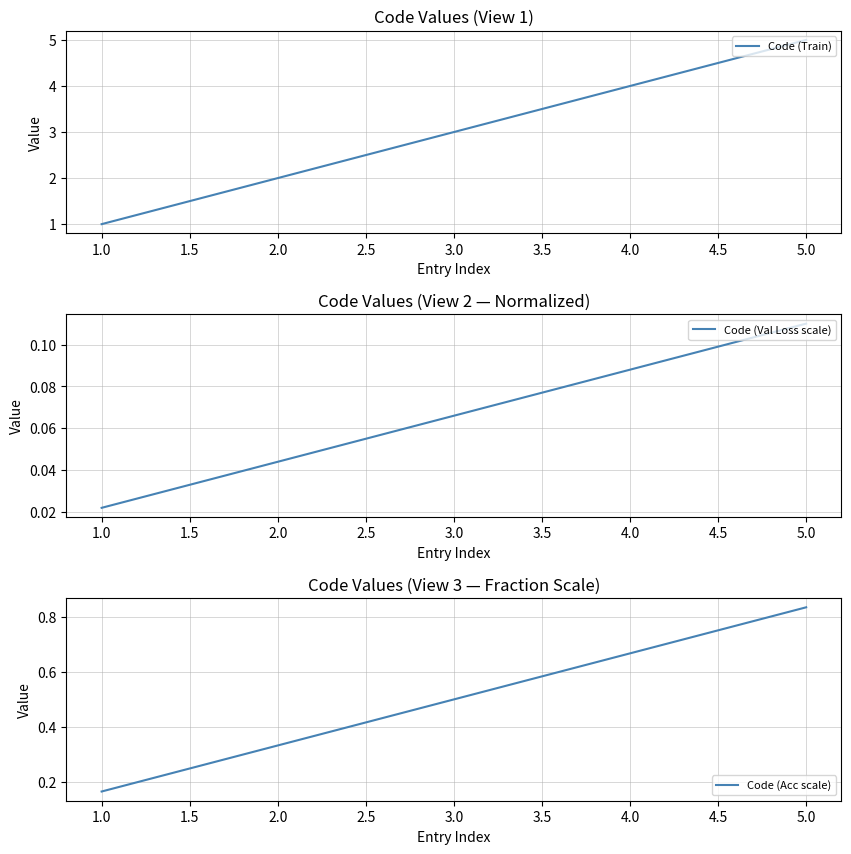

The value of Code (Train) at 4.0 is 4. True or false?

True